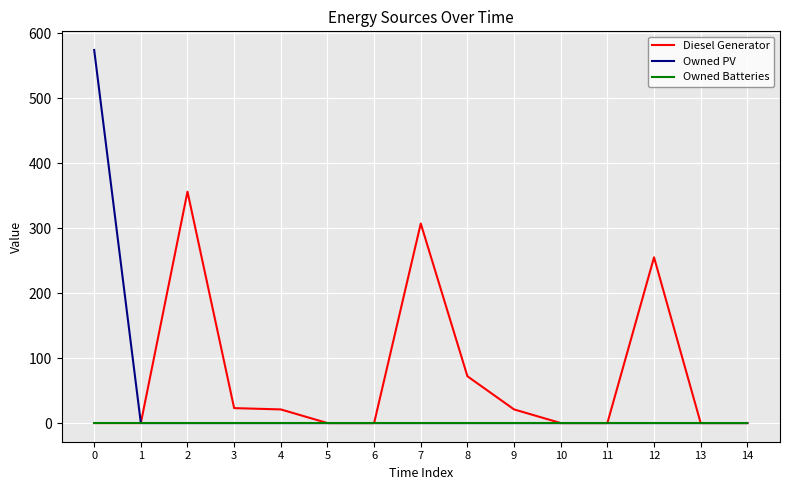

Is the value of Diesel Generator at 7 greater than the value of Owned Batteries at 9?

Yes